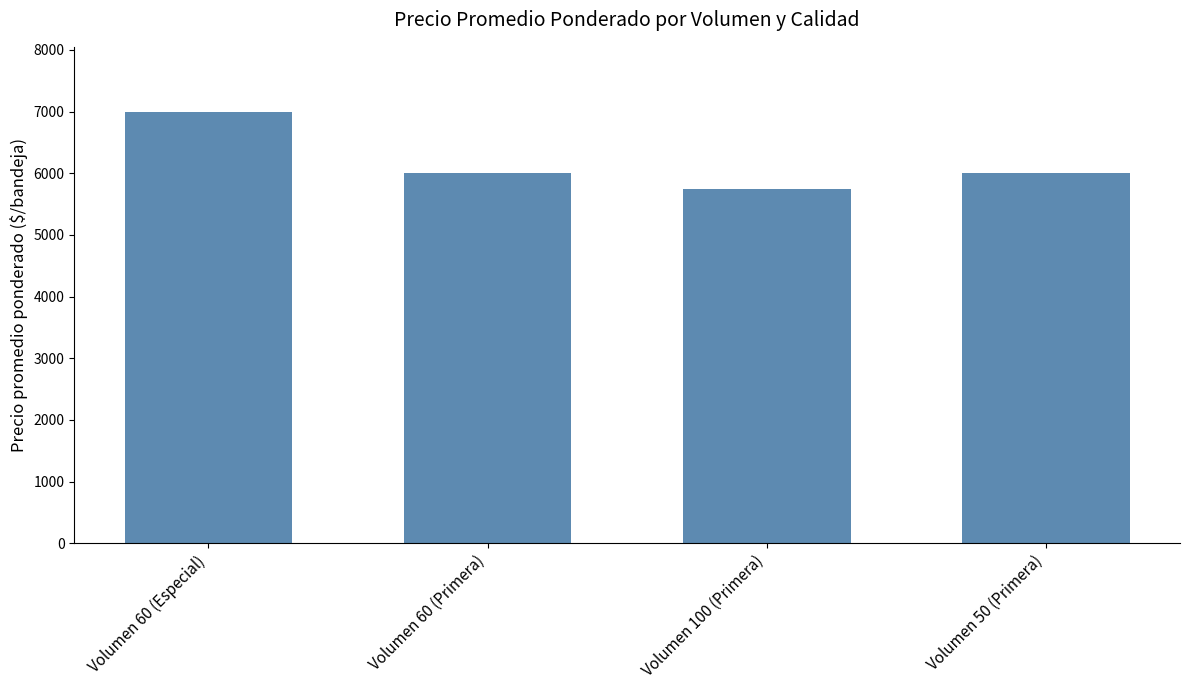

Reading left to right, transcribe all the data shown in this chart.

Volumen 60 (Especial)=7000	Volumen 60 (Primera)=6000	Volumen 100 (Primera)=5750	Volumen 50 (Primera)=6000